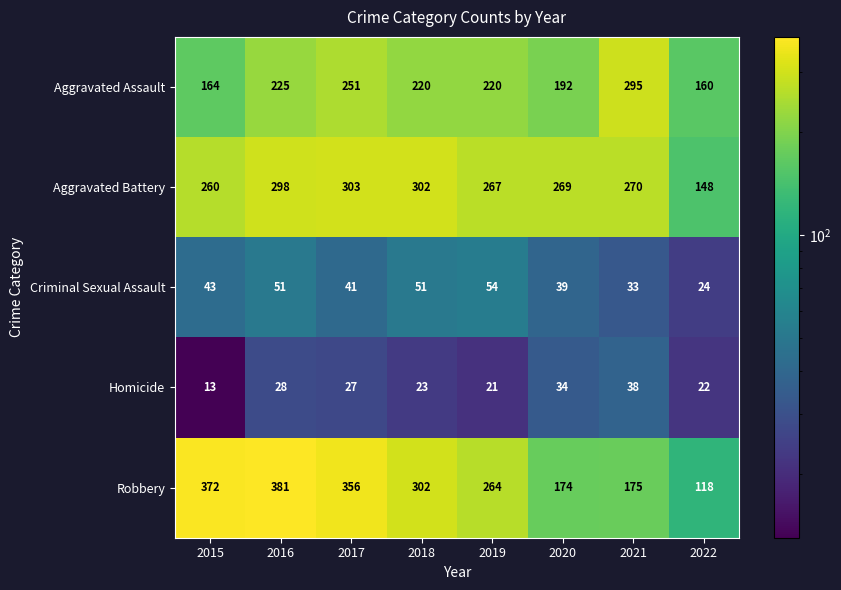

Rank the series at 2015 from lowest to highest value.

Homicide, Criminal Sexual Assault, Aggravated Assault, Aggravated Battery, Robbery